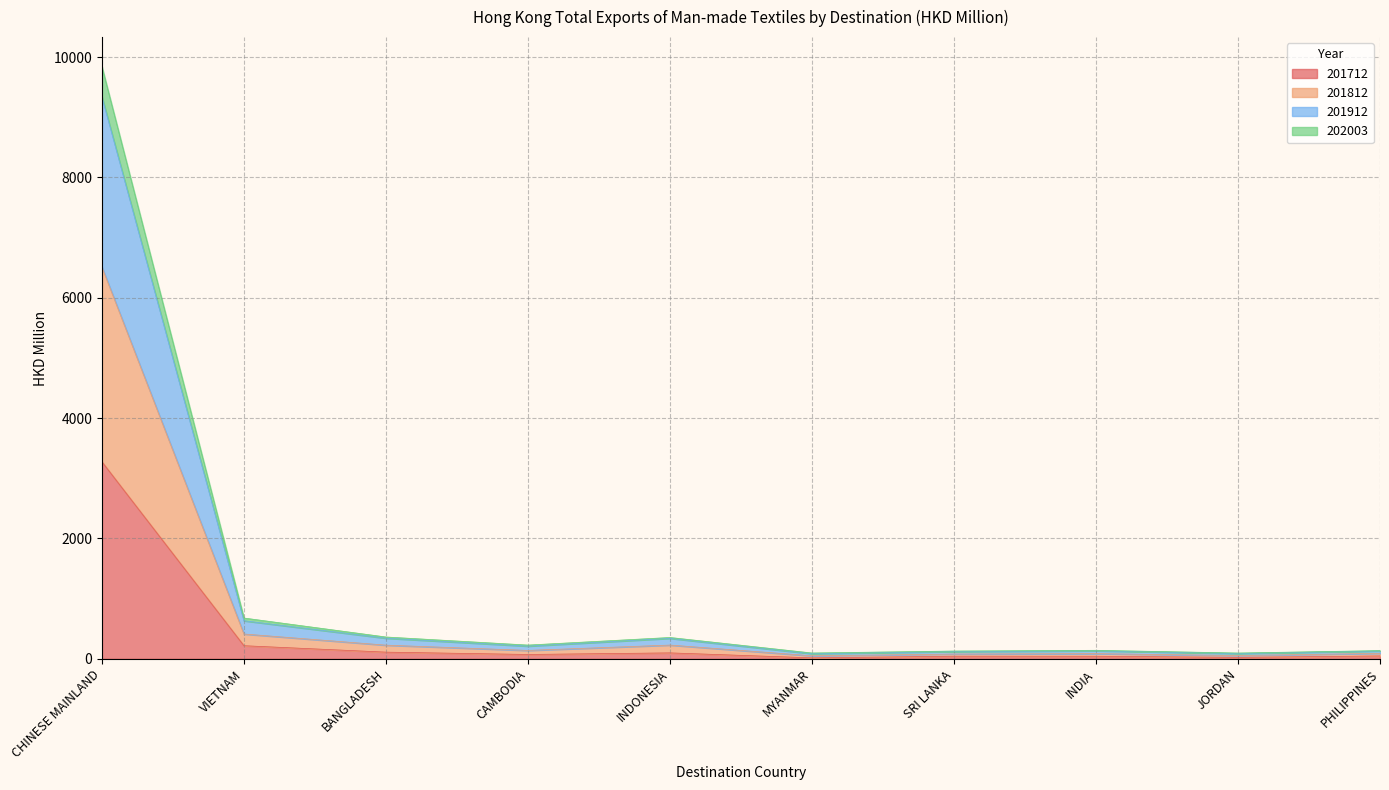

Does the chart display data point markers on the line(s)?

No